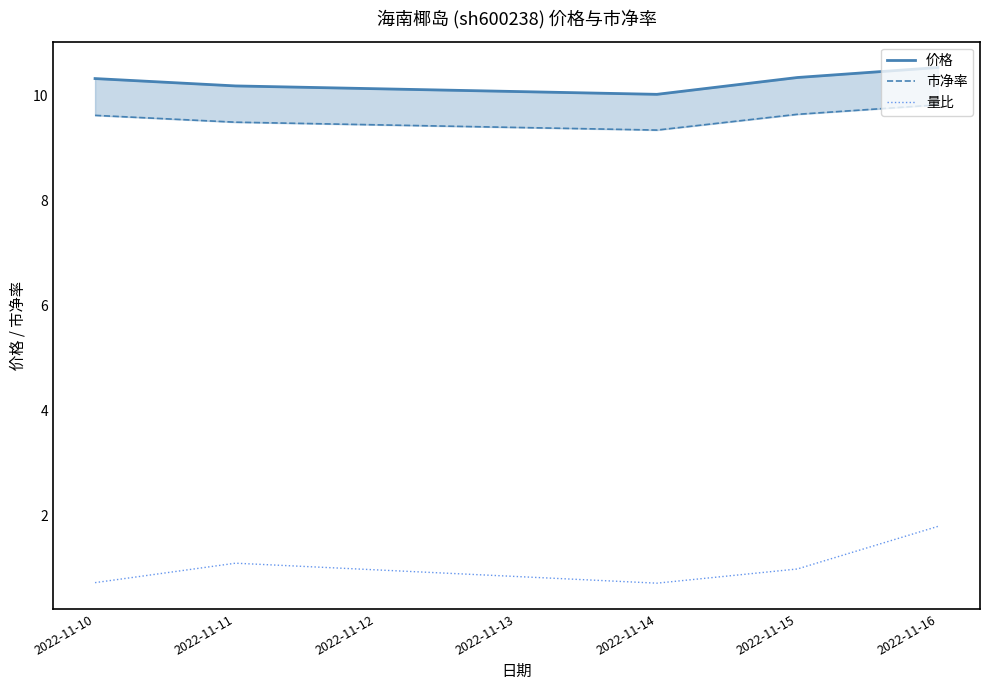

At which label does 量比 reach its peak?

2022-11-16